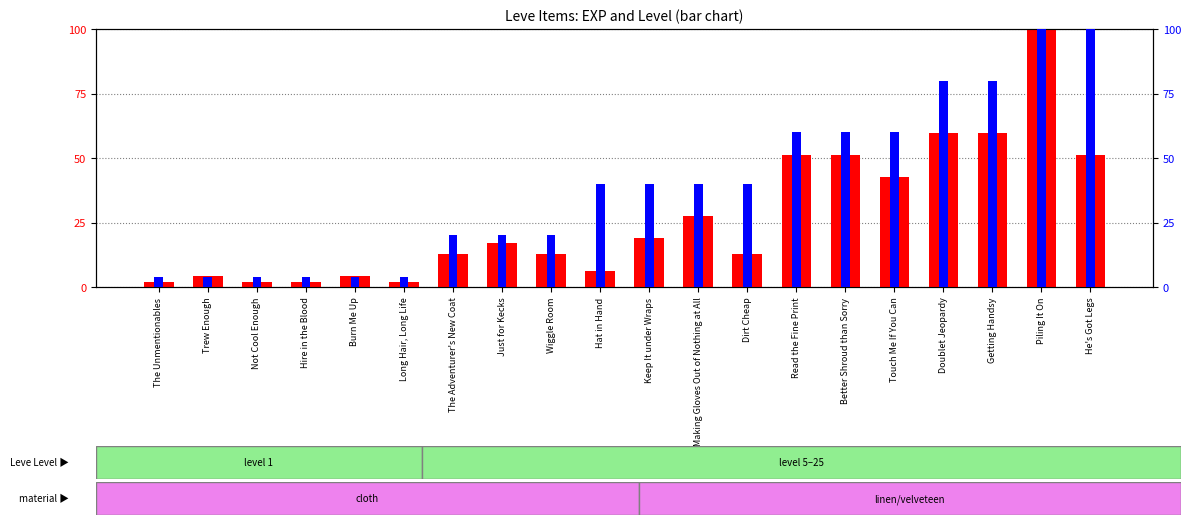

Which has a higher value, Hire in the Blood or Just for Kecks?

Just for Kecks